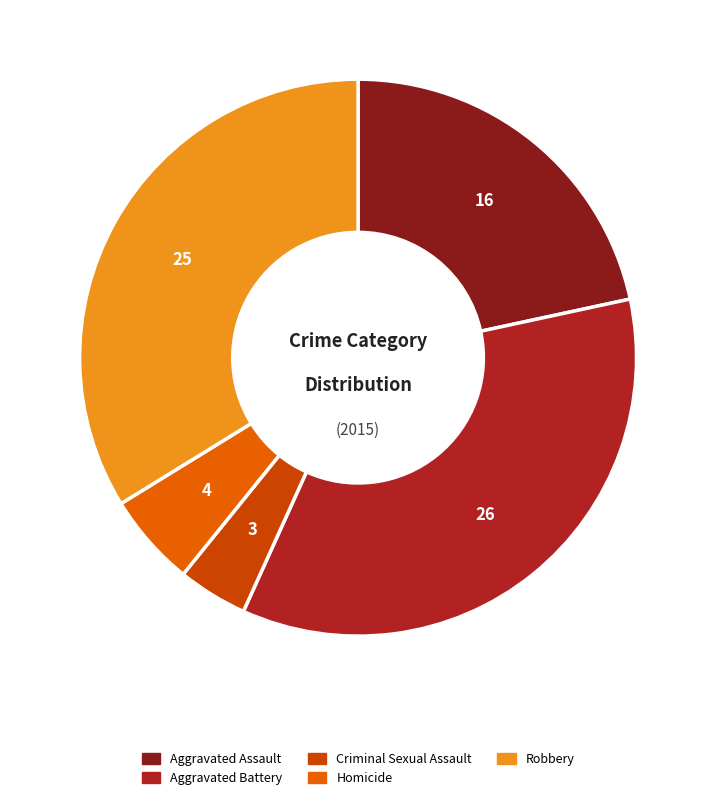

Combined, do Aggravated Assault and Aggravated Battery account for over 50%?

Yes